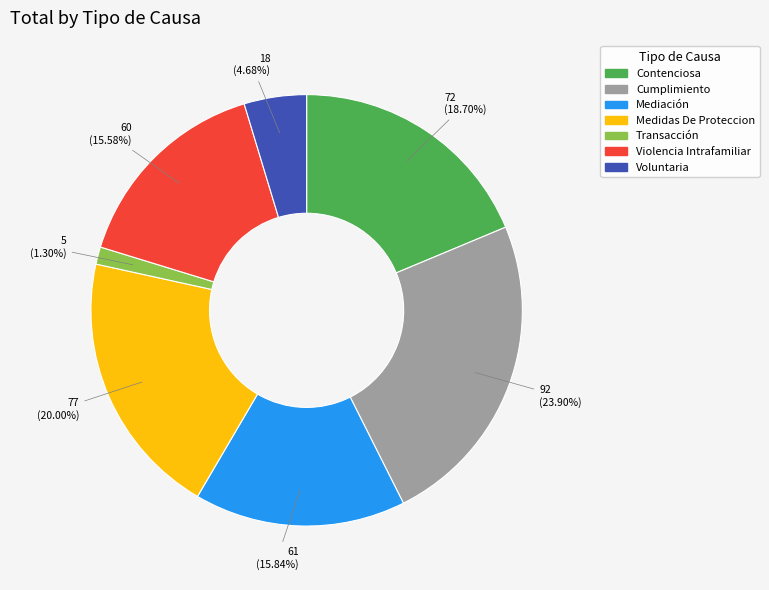

What is the smallest slice in the pie chart?

Transacción